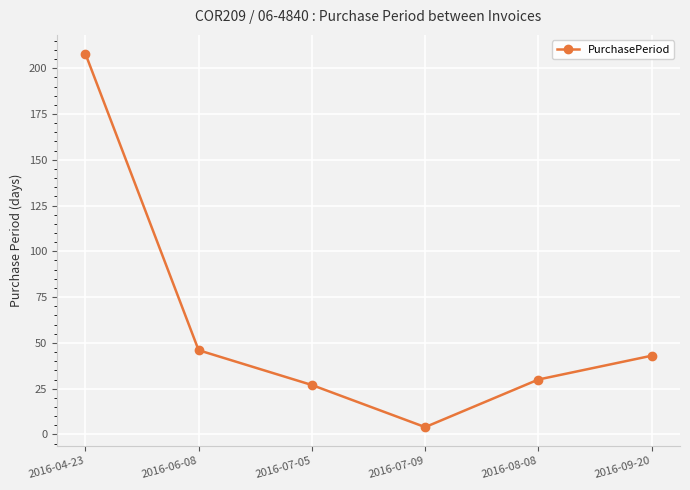

What is the value of the 3rd point from the left?

27